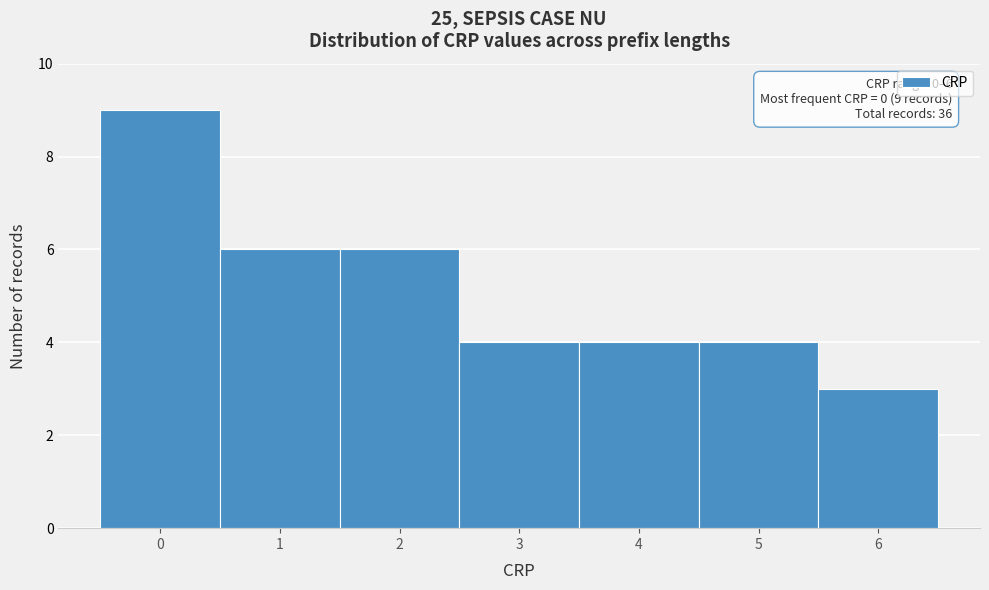

Which range on the x-axis has the tallest bar?

-0.5 to 0.5